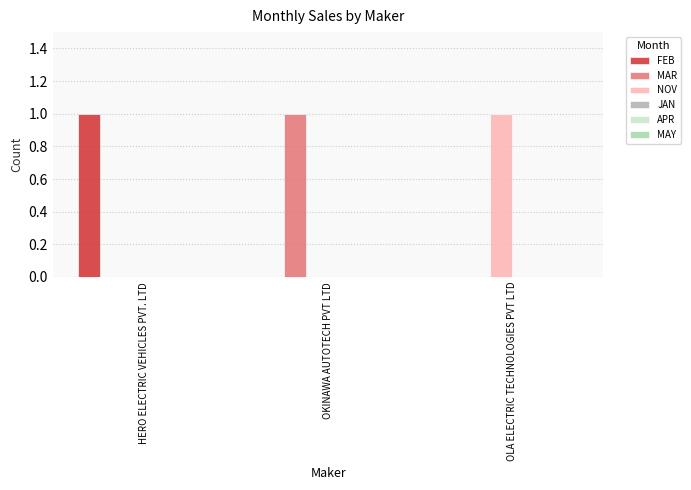

Is it true that MAR equals 1 at OKINAWA AUTOTECH PVT LTD?

True